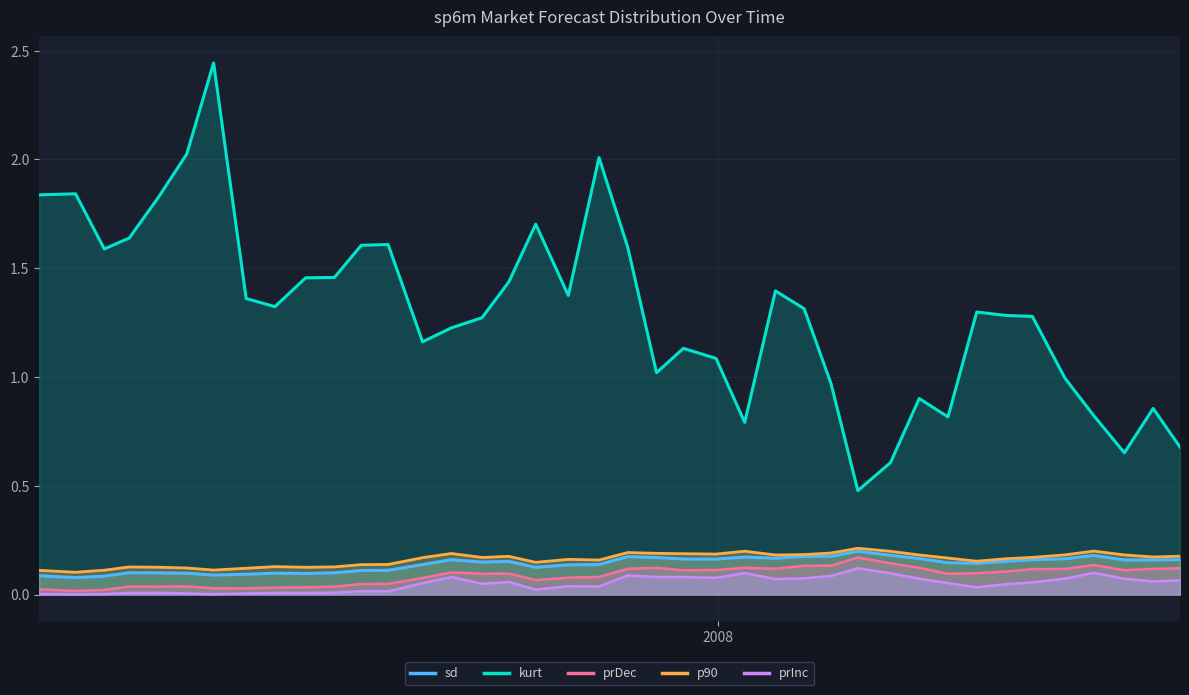

Which series has the largest total across all categories?

kurt